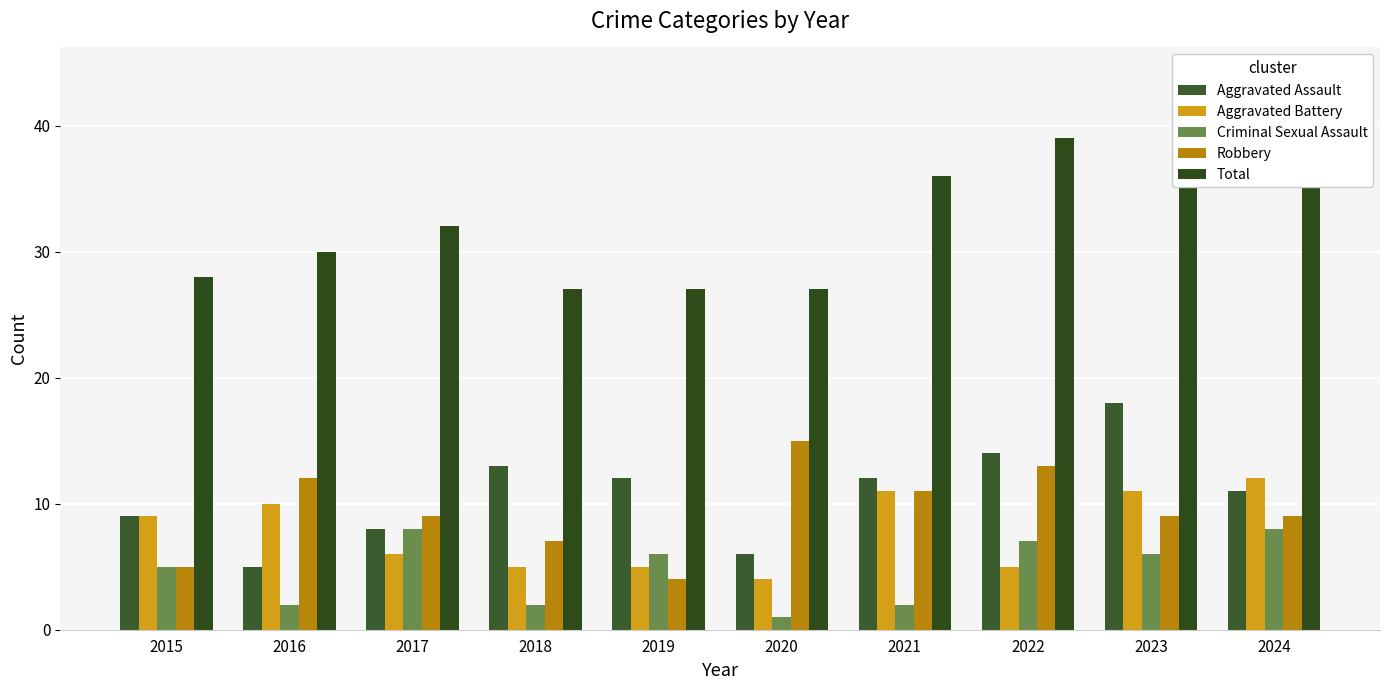

Reading left to right, what are all the values shown in this chart?

Aggravated Assault: 9	5	8	13	12	6	12	14	18	11
Aggravated Battery: 9	10	6	5	5	4	11	5	11	12
Criminal Sexual Assault: 5	2	8	2	6	1	2	7	6	8
Robbery: 5	12	9	7	4	15	11	13	9	9
Total: 28	30	32	27	27	27	36	39	44	40